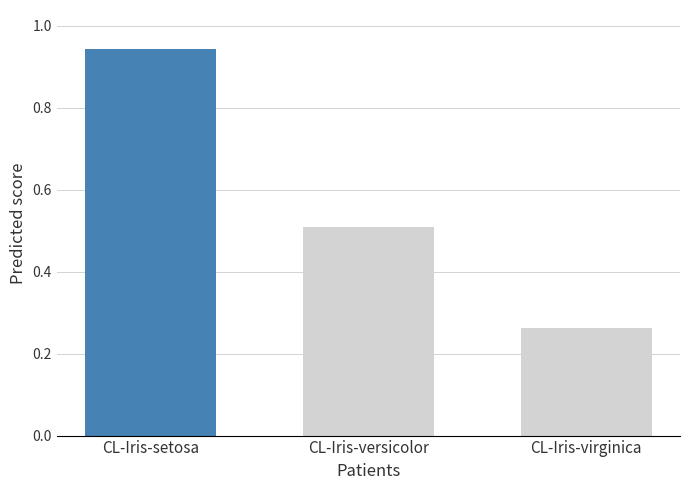

How many categories are shown in the chart?

3